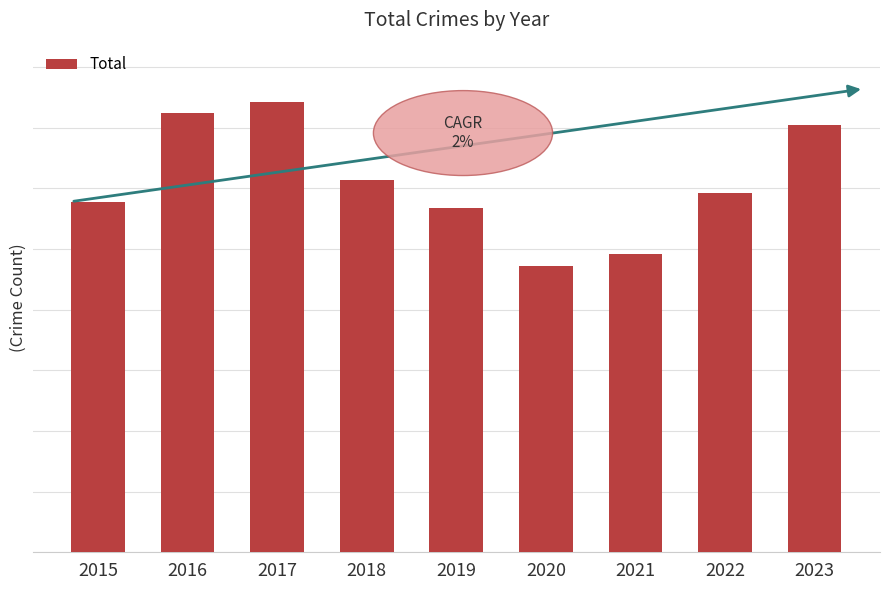

Reading left to right, extract all data points from this chart.

2015=289	2016=362	2017=371	2018=307	2019=284	2020=236	2021=246	2022=296	2023=352